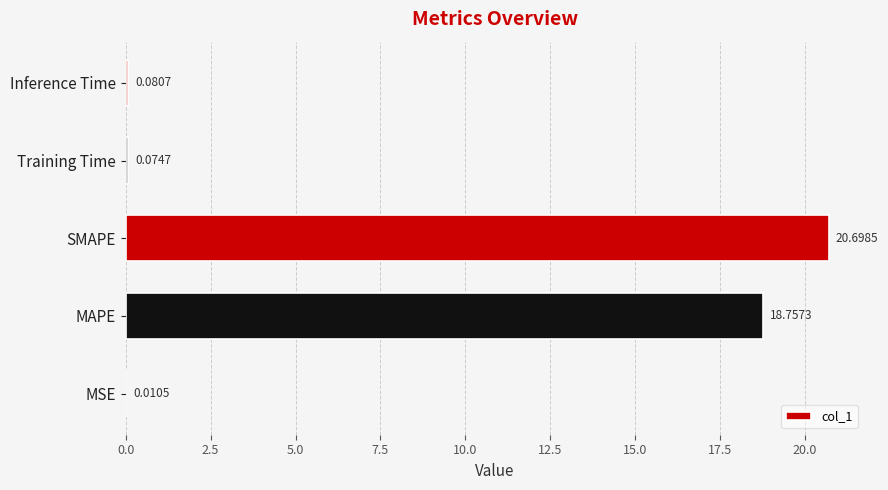

What is the sum of all values?

39.6